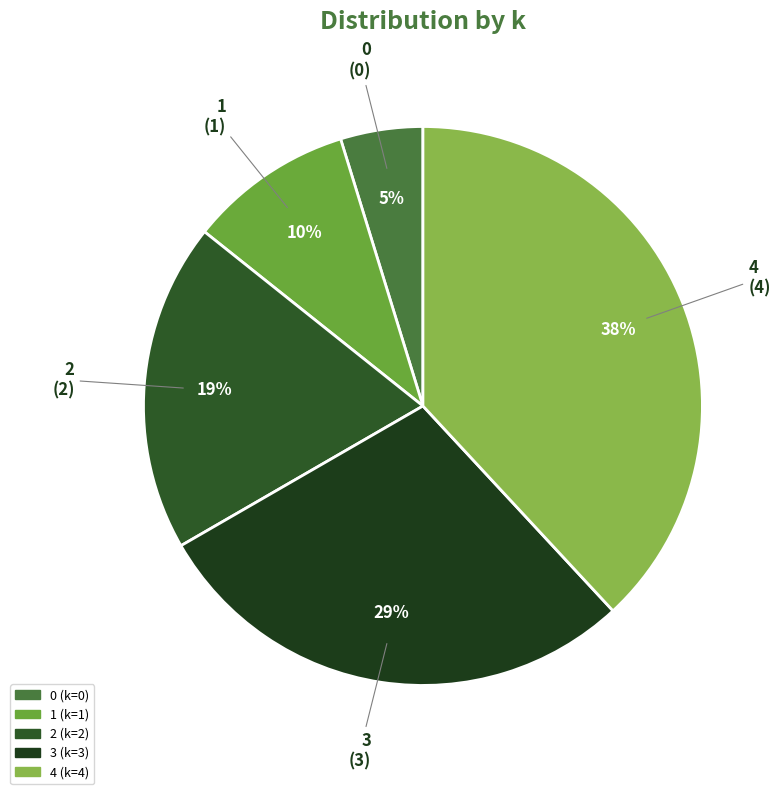

To the nearest percent, what portion does 3 represent?

29%